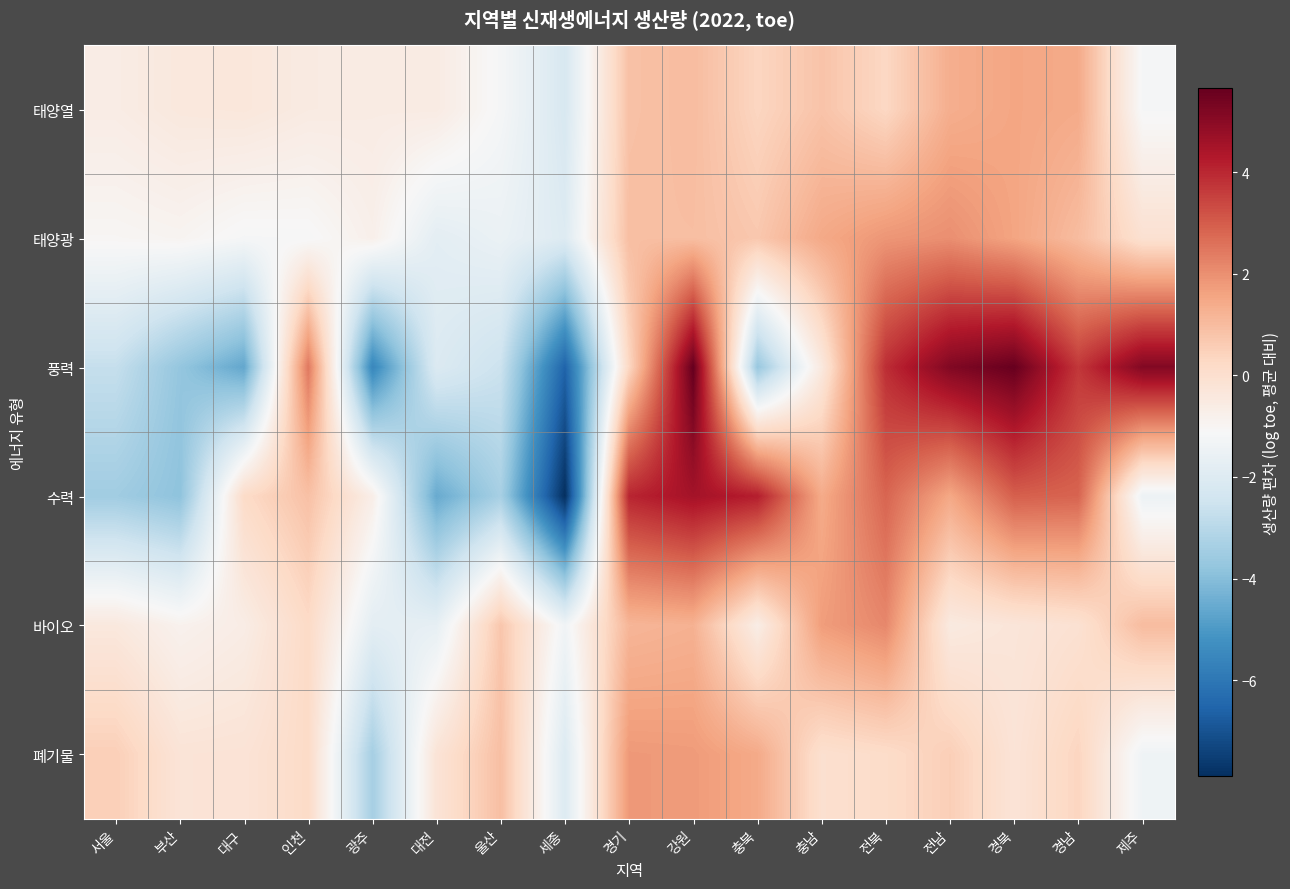

Rank the series by their maximum value, from highest to lowest.

풍력, 수력, 바이오, 태양광, 폐기물, 태양열